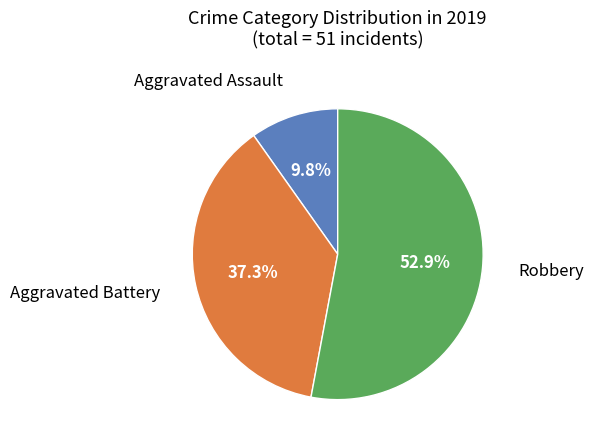

Does any single category account for the majority?

Yes